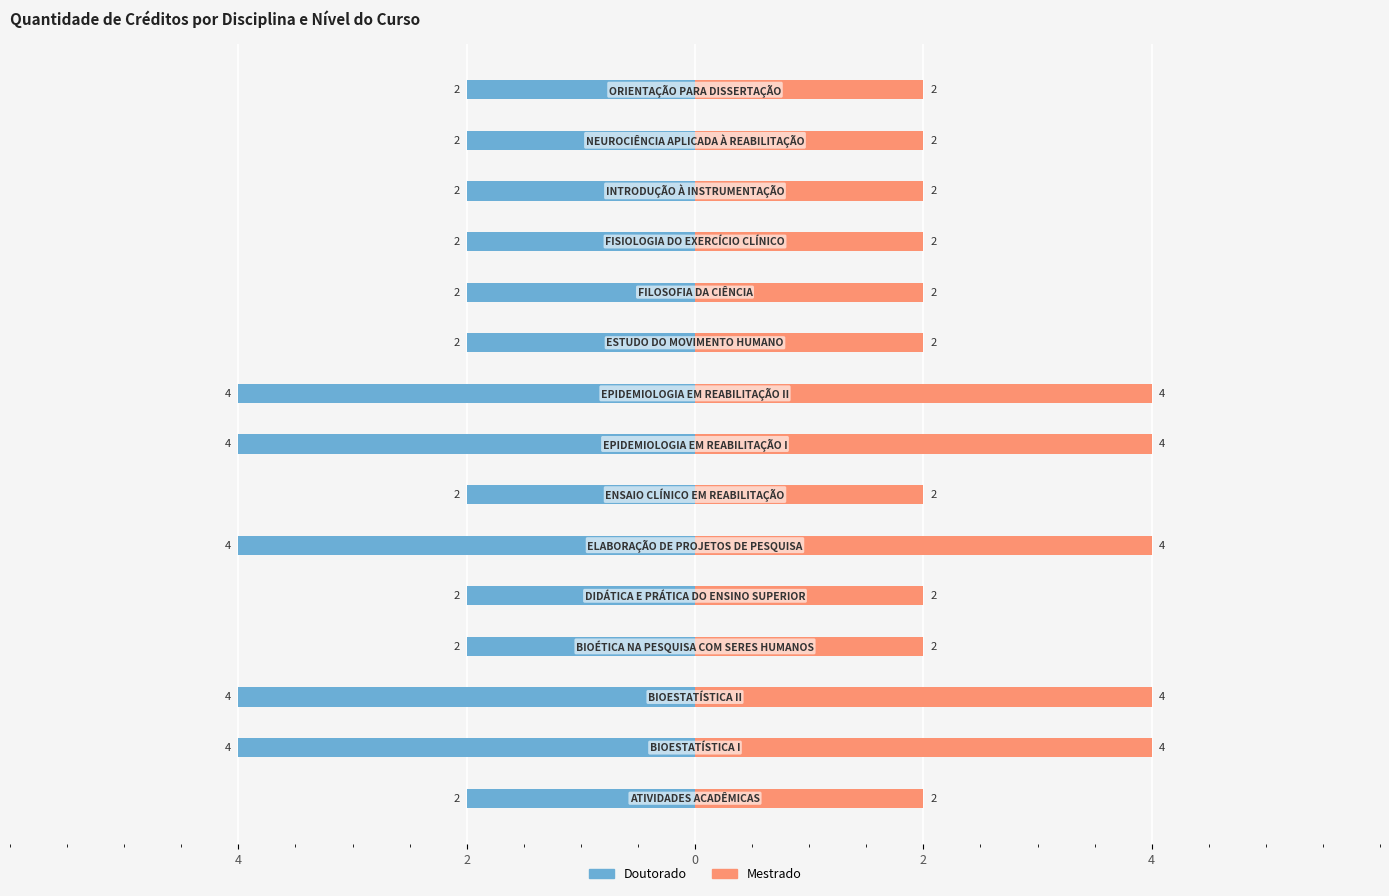

What is the sum of all Mestrado values?

40